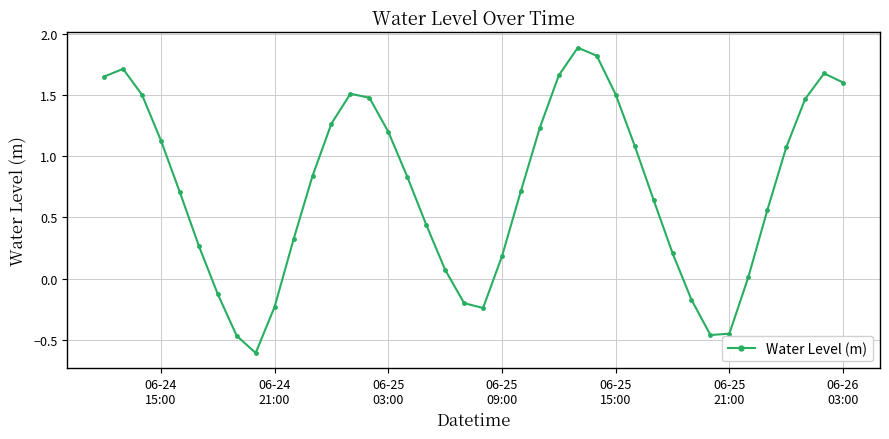

How many lines are shown in the chart?

1